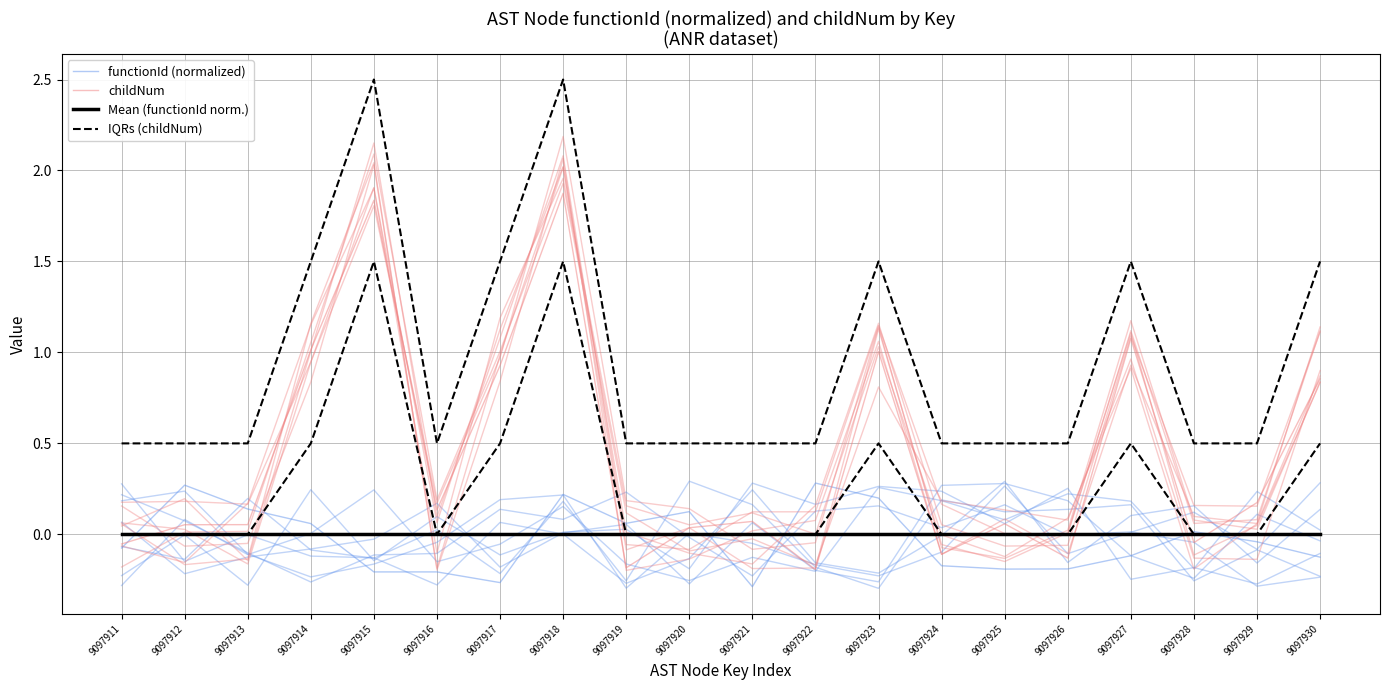

Reading right to left, list all the values displayed in this chart.

functionId (normalized): -0.1	-0.0	0.0	-0.1	-0.2	-0.2	-0.2	0.2	0.3	-0.3	0.1	0.1	0.2	-0.3	-0.2	-0.2	0.1	0.1	0.3	-0.1
childNum: 0.9	0.2	-0.0	1.1	-0.1	0.1	-0.1	1.0	-0.2	0.1	0.0	-0.2	1.9	0.9	0.1	1.8	1.0	0.1	0.1	-0.1
Mean (functionId norm.): 0.0	0.0	0.0	0.0	0.0	0.0	0.0	0.0	0.0	0.0	0.0	0.0	0.0	0.0	0.0	0.0	0.0	0.0	0.0	0.0
IQRs (childNum): 1.5	0.5	0.5	1.5	0.5	0.5	0.5	1.5	0.5	0.5	0.5	0.5	2.5	1.5	0.5	2.5	1.5	0.5	0.5	0.5